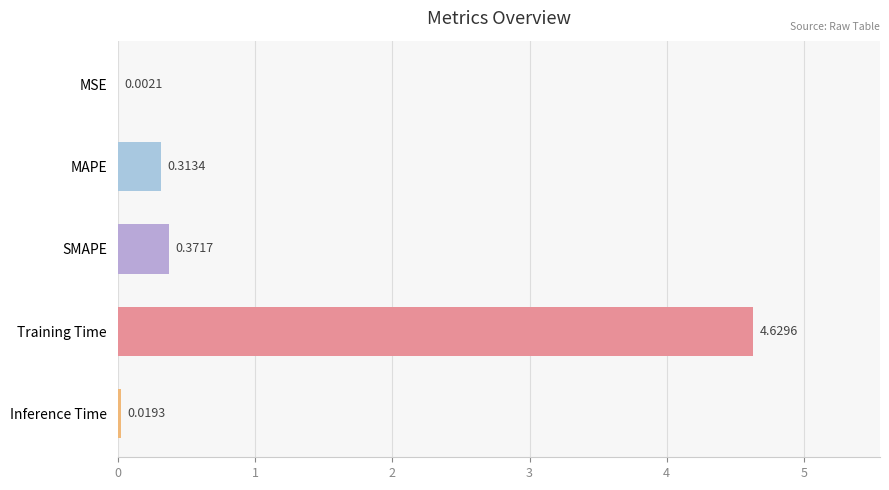

At which label is the value closest to 2?

SMAPE